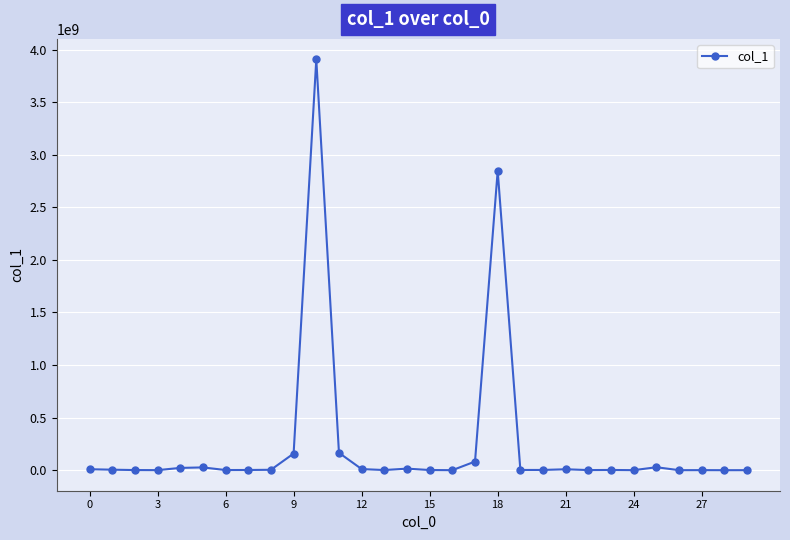

What is the sum of all values?

7307975085.5